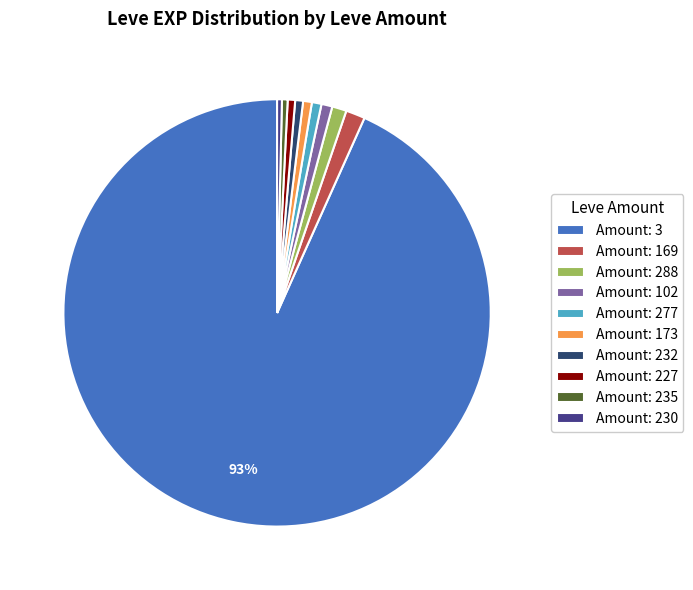

To the nearest percent, what is the difference between the largest and smallest slice percentages?

93%